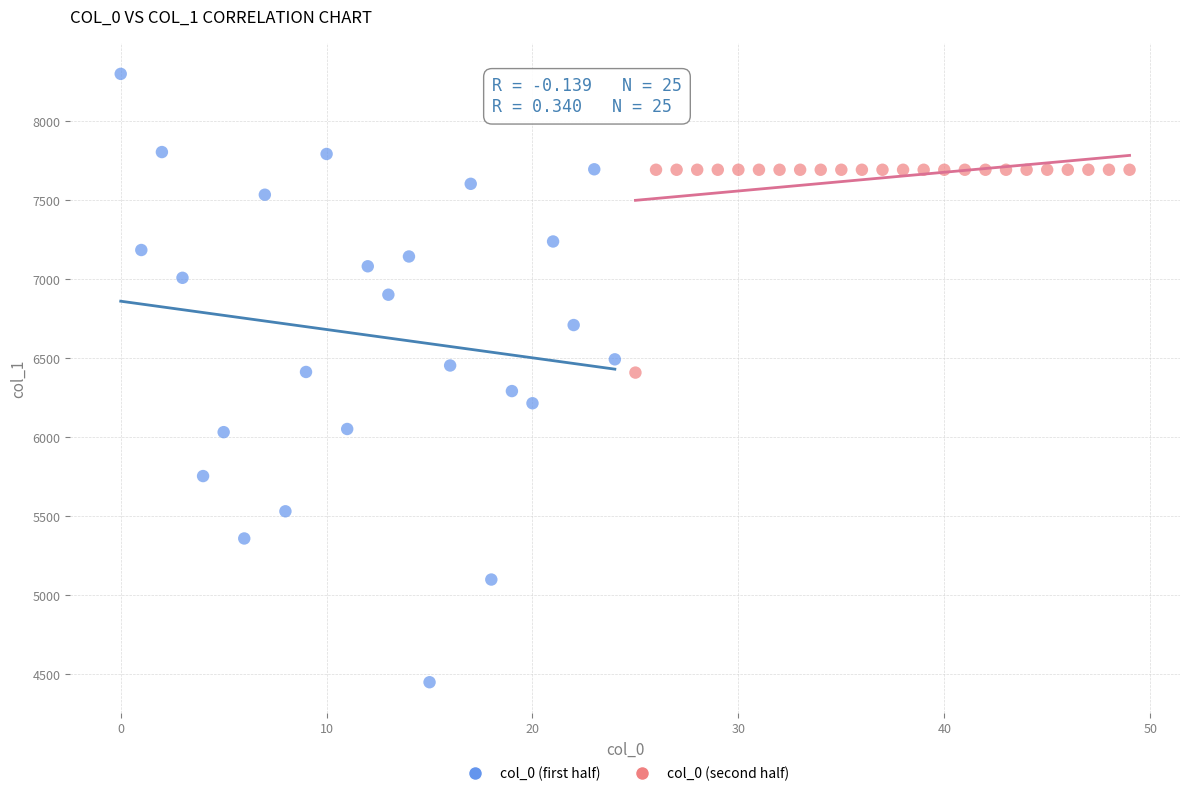

Which series contains the lowest Y value?

col_0 (first half)